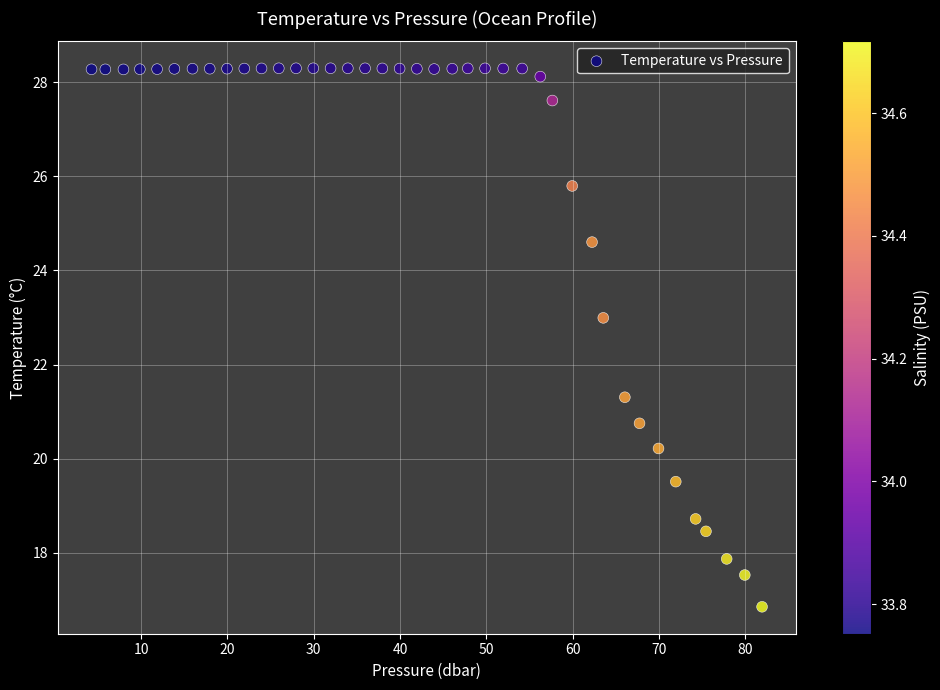

What is the range of Y values (max minus min)?

11.4